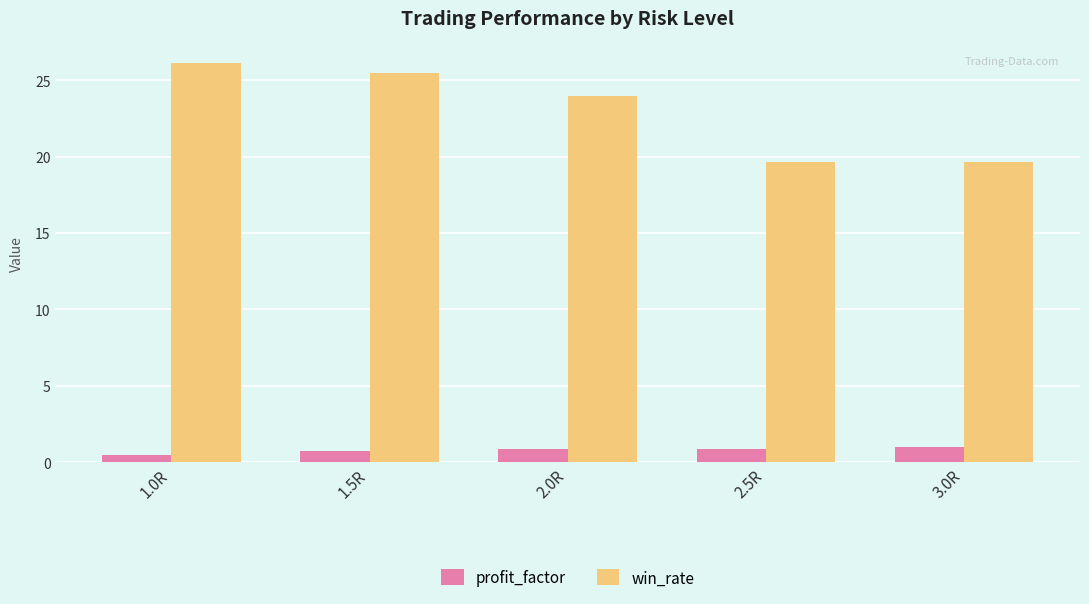

The win_rate series shows 19.7 at 3.0R. True or false?

True